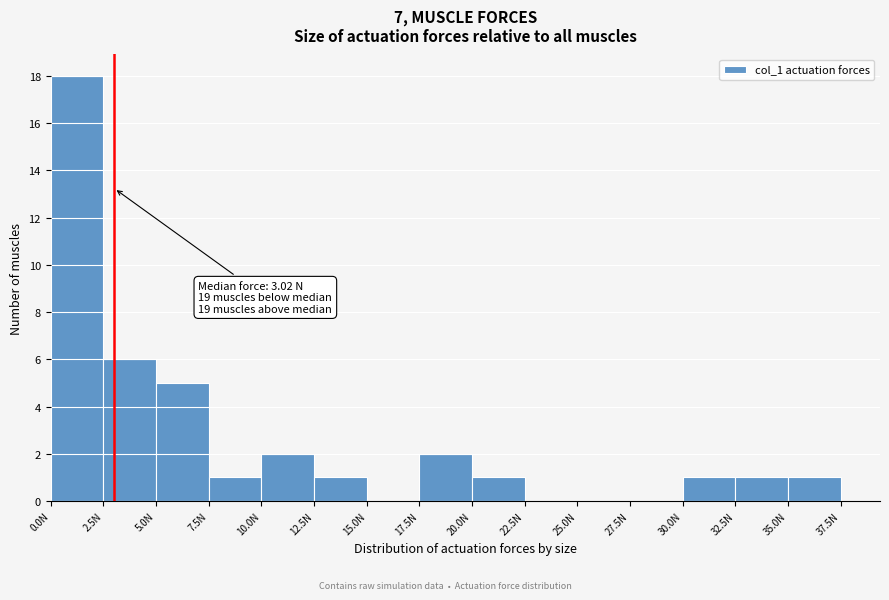

Over which range of the x-axis is the bar tallest?

0.0 to 2.5